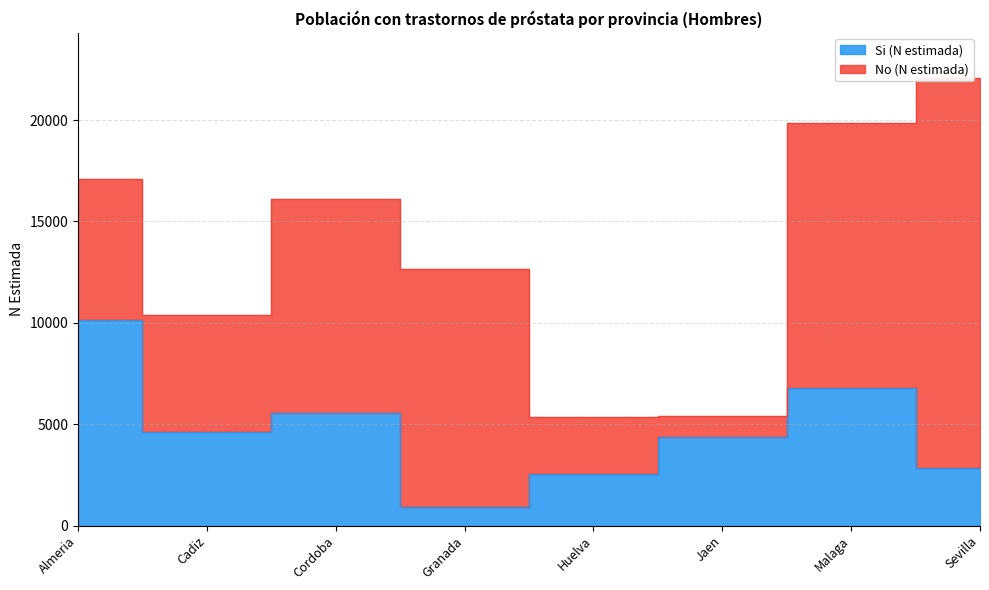

How many interior local valleys (lower than both neighbors) does the data have?

2